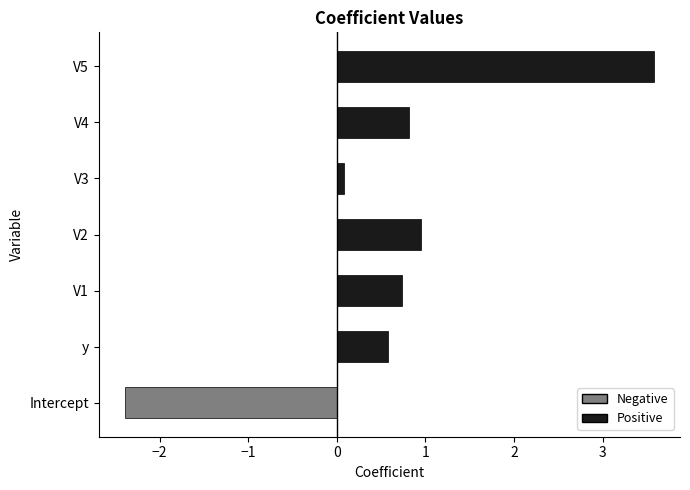

Which has a higher value, y or V5?

V5